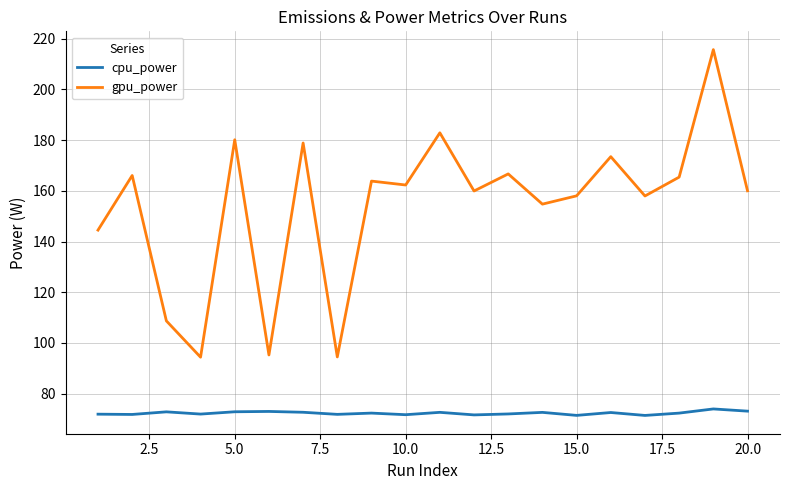

What is the minimum value shown in the chart?

71.4